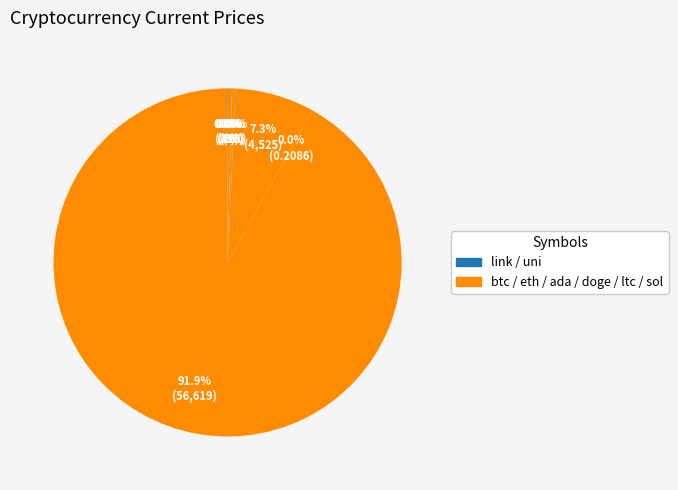

Rank the categories by value from highest to lowest.

btc, eth, sol, ltc, link, uni, ada, doge